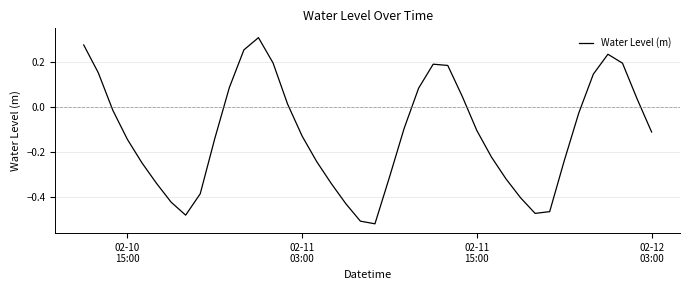

What is the difference between the maximum and minimum values?

0.8